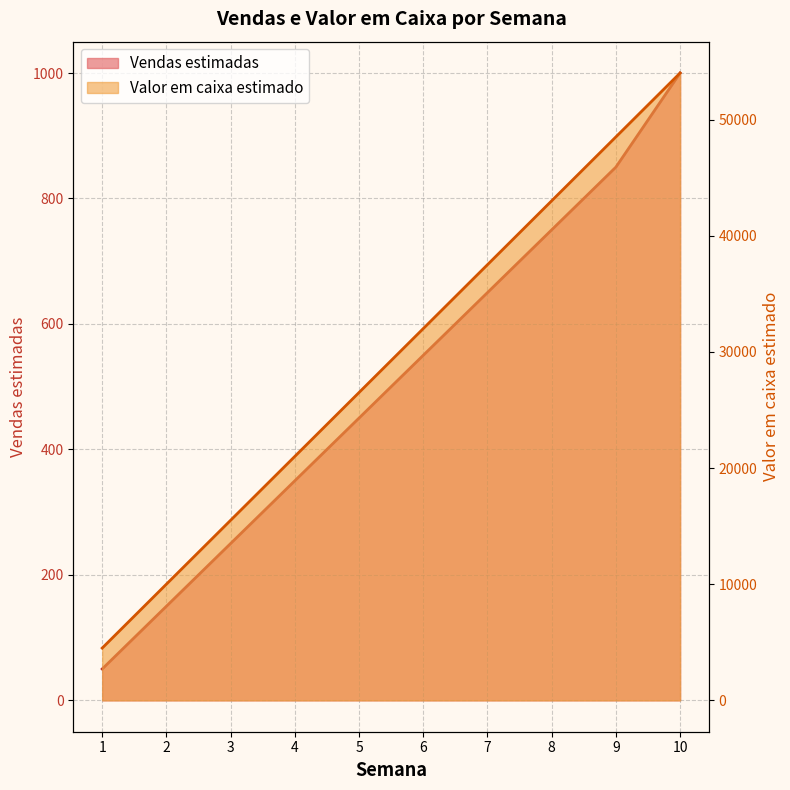

The Vendas estimadas series shows 950 at 7. True or false?

False